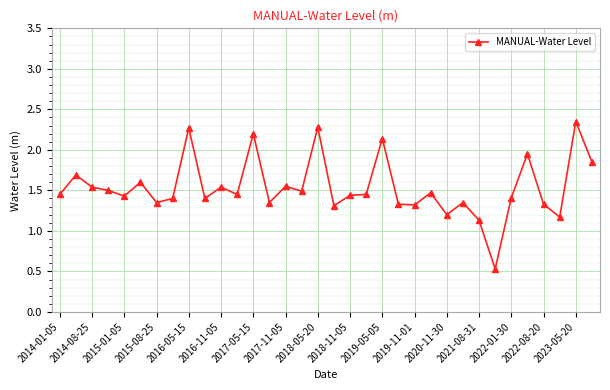

What is the sum of all values?

52.2